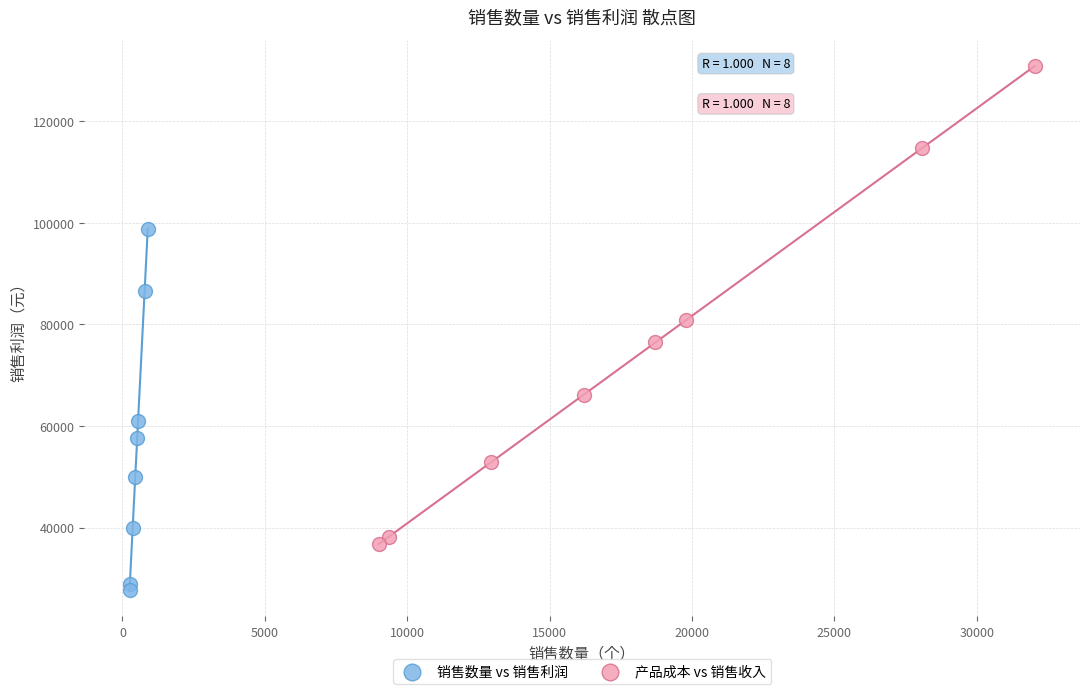

Which series reaches the minimum Y coordinate?

销售数量 vs 销售利润